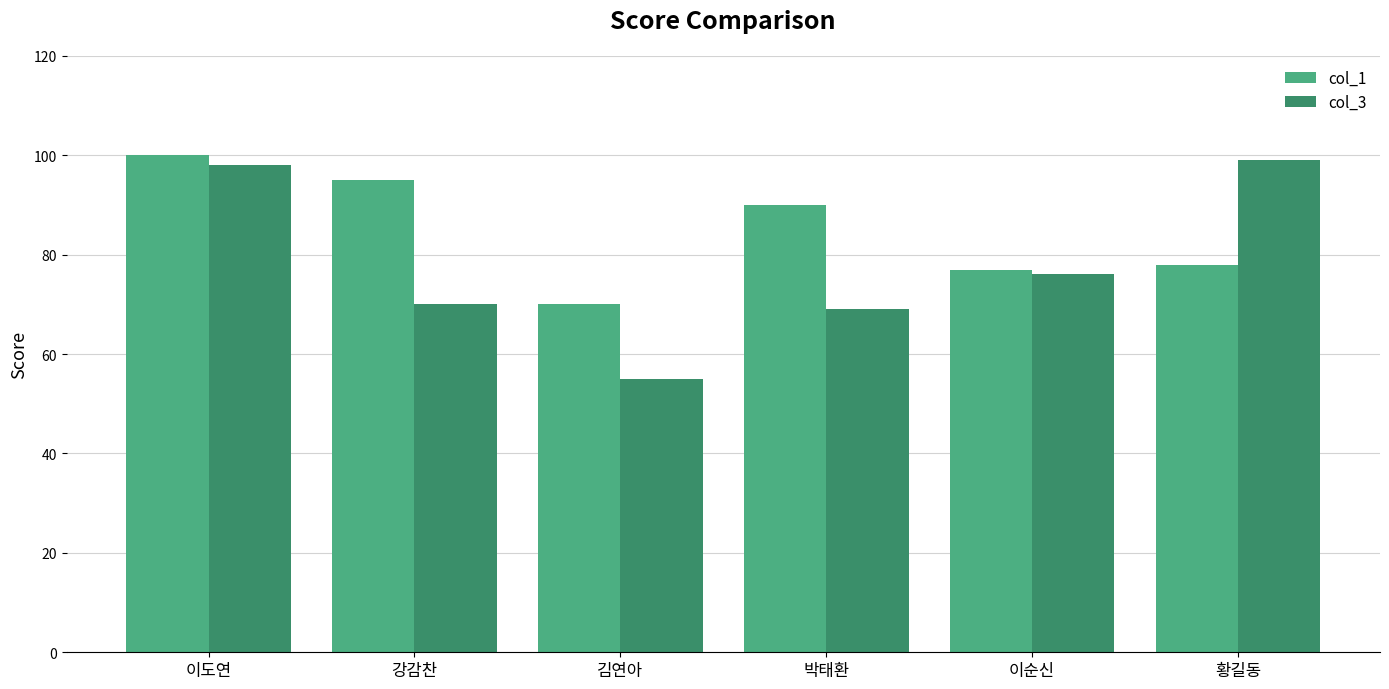

What is the label of the 6th bar from the right?

이도연